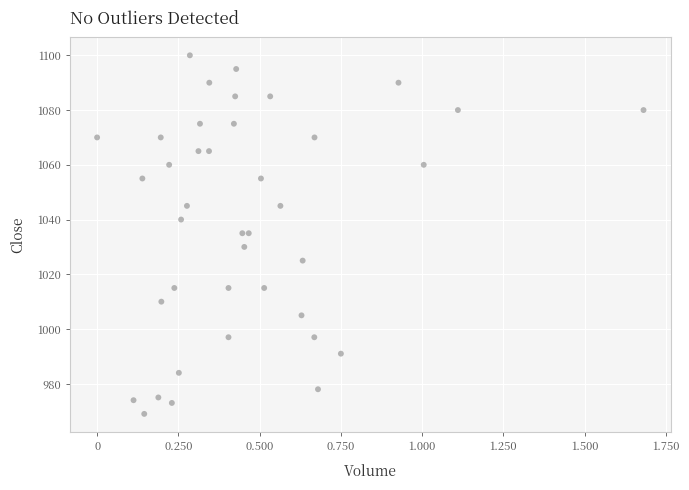

What is the range of Y values (max minus min)?

131